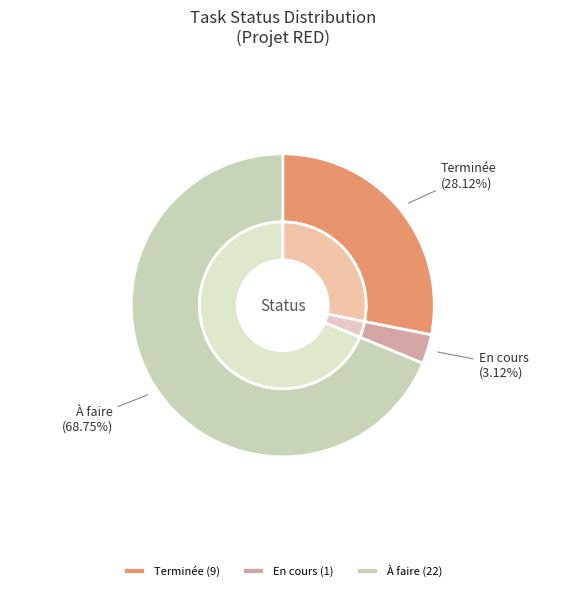

Is there any slice that represents more than half of the pie?

Yes